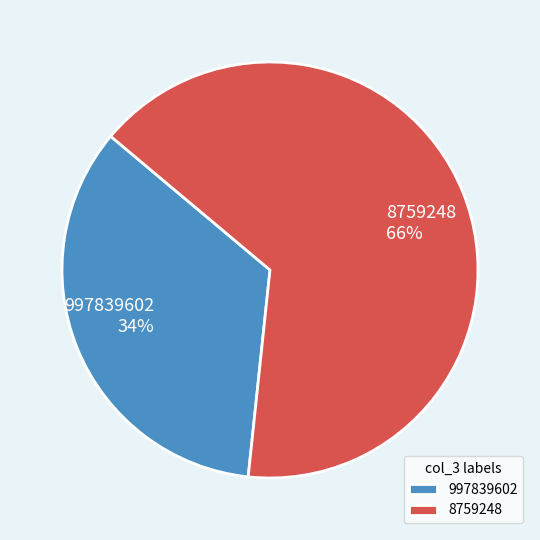

Rank the categories by value from lowest to highest.

997839602, 8759248